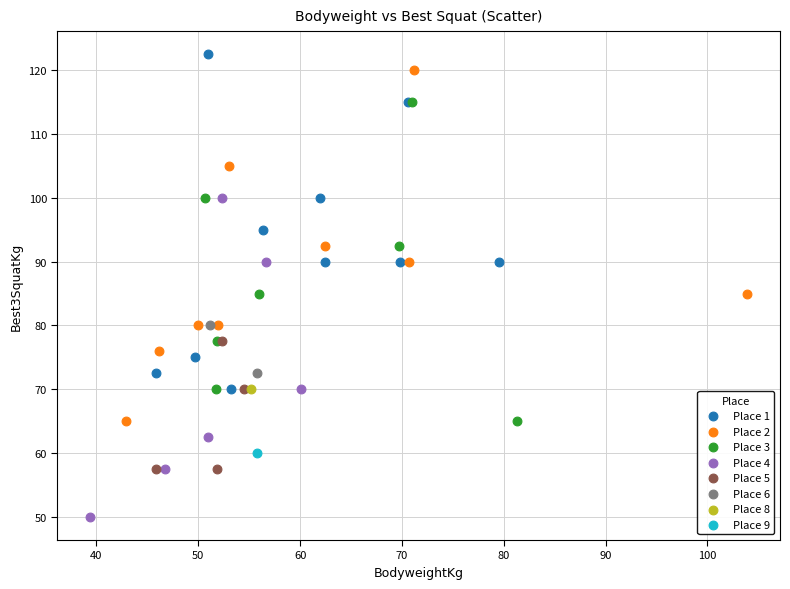

What are all the series names shown in the legend?

Place 1, Place 2, Place 3, Place 4, Place 5, Place 6, Place 8, Place 9